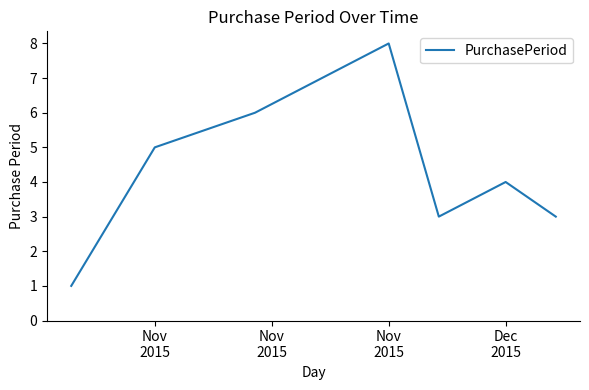

Reading left to right, transcribe all the data shown in this chart.

1	5	6	8	3	4	3